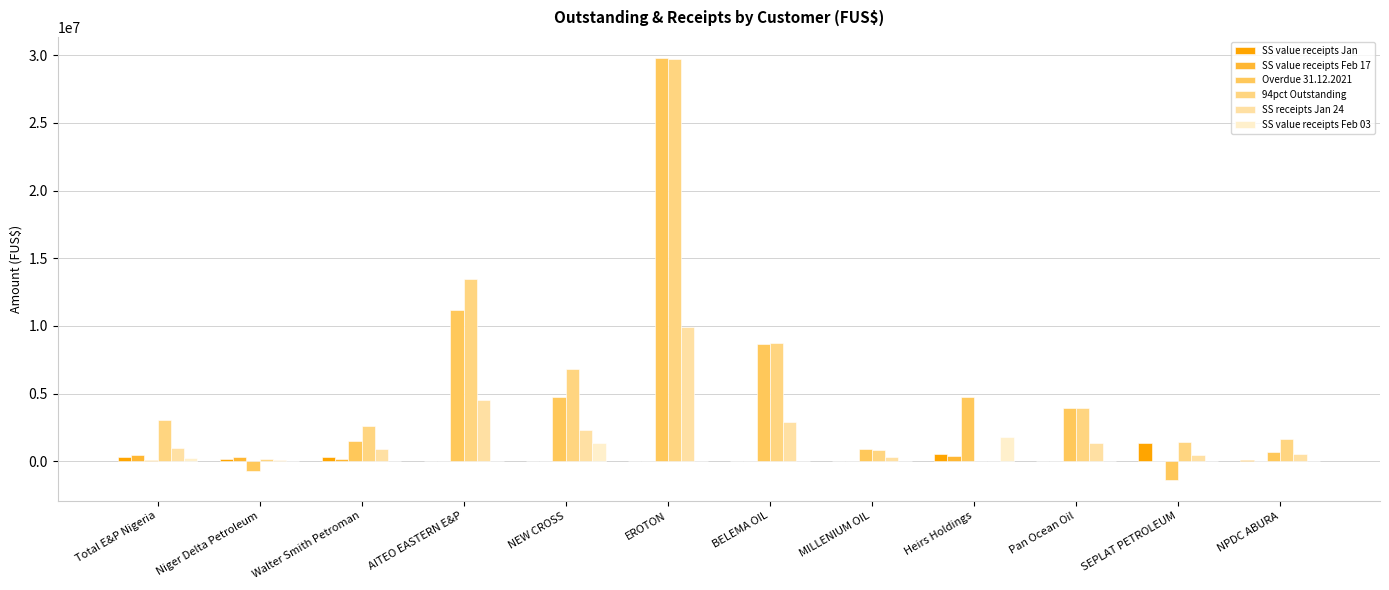

How many data points does each series have?

12